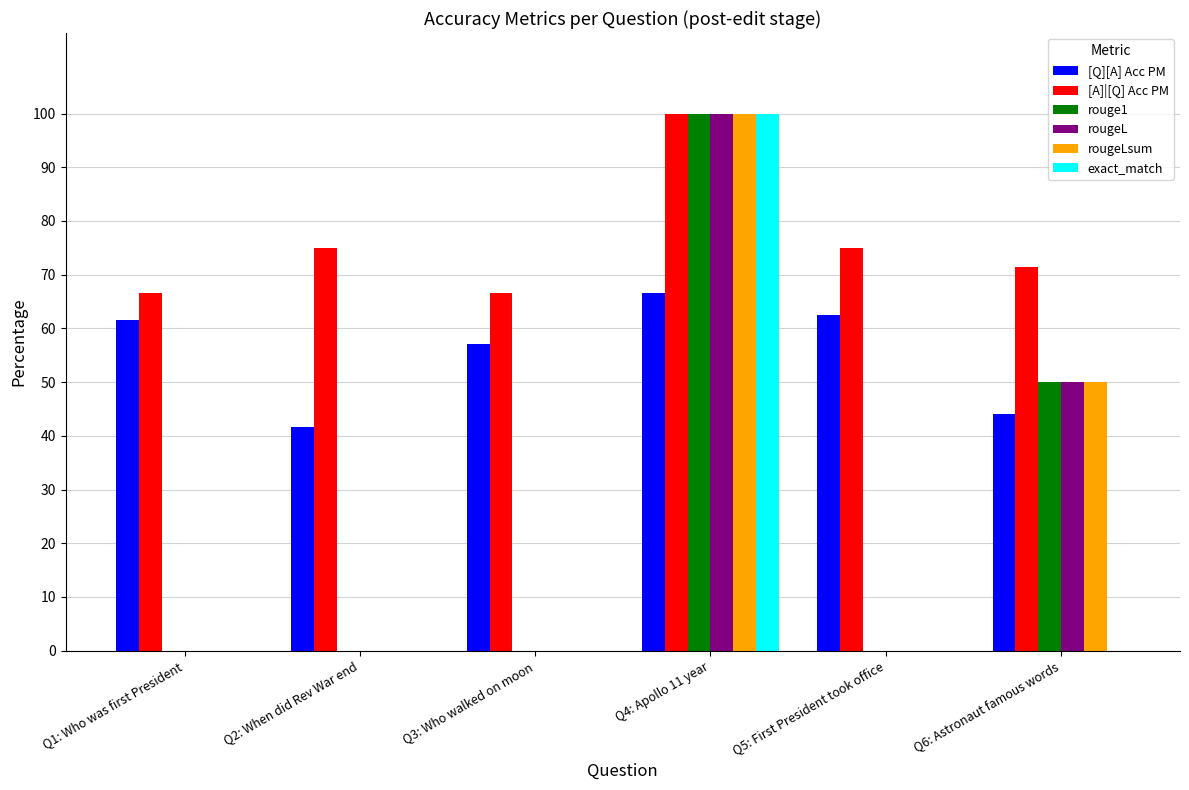

Are the bars grouped side by side (vs. stacked)?

Yes